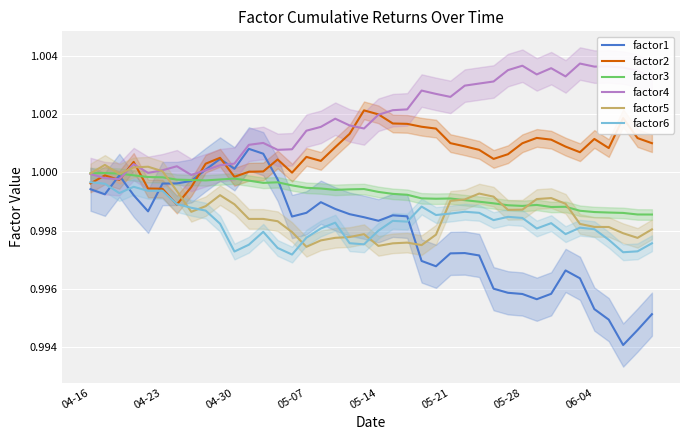

True or false: factor2 and factor3 cross at least once.

True